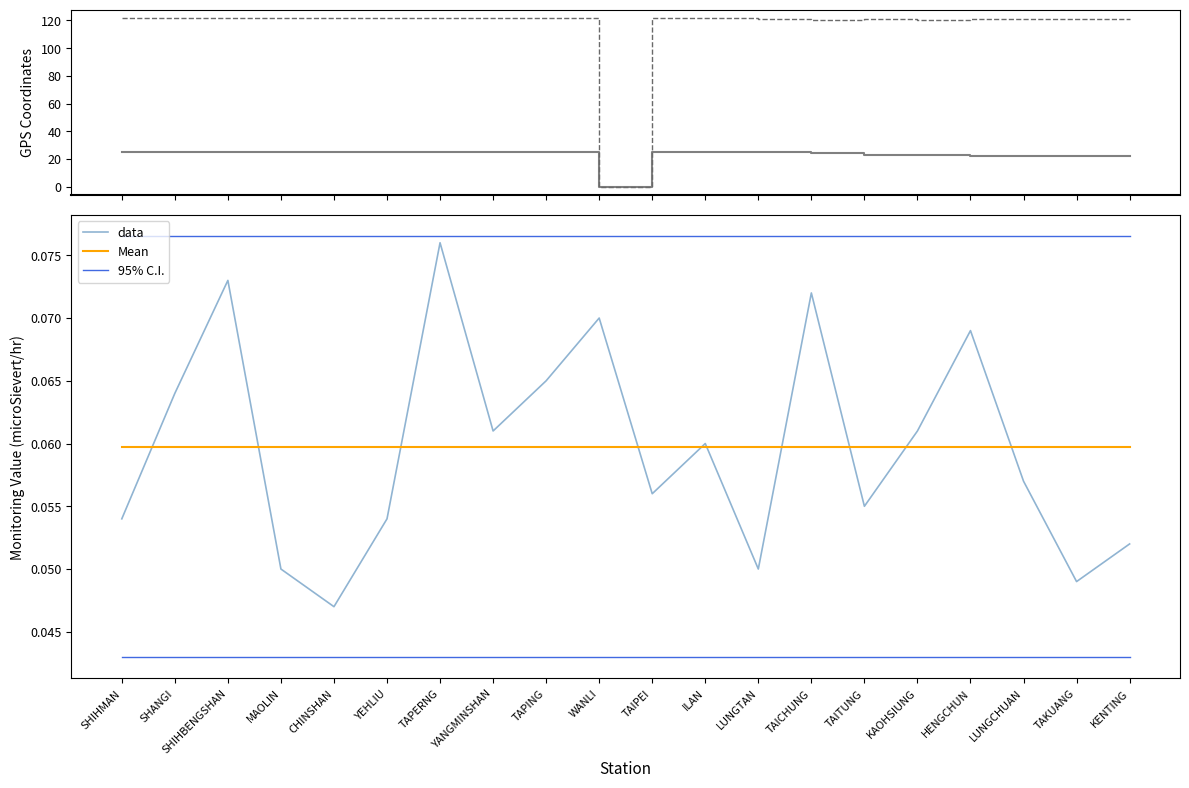

True or false: Mean has a value of 0.1 at KAOHSIUNG.

True